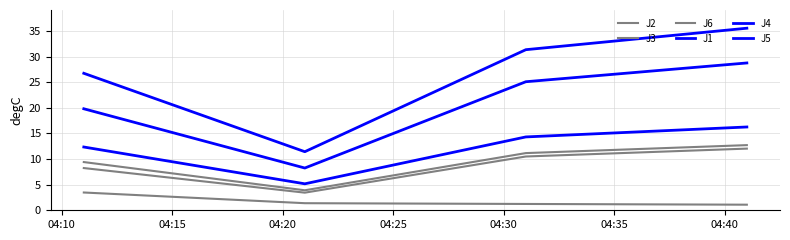

Is this an area chart (filled region under the line)?

No